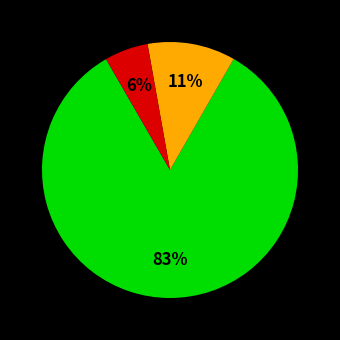

Does any single category account for the majority?

Yes